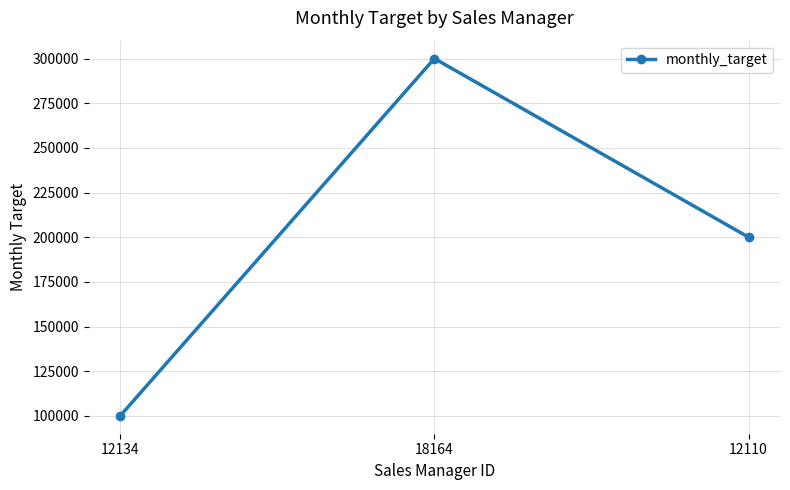

Reading left to right, what are all the values shown in this chart?

100000	300000	200000